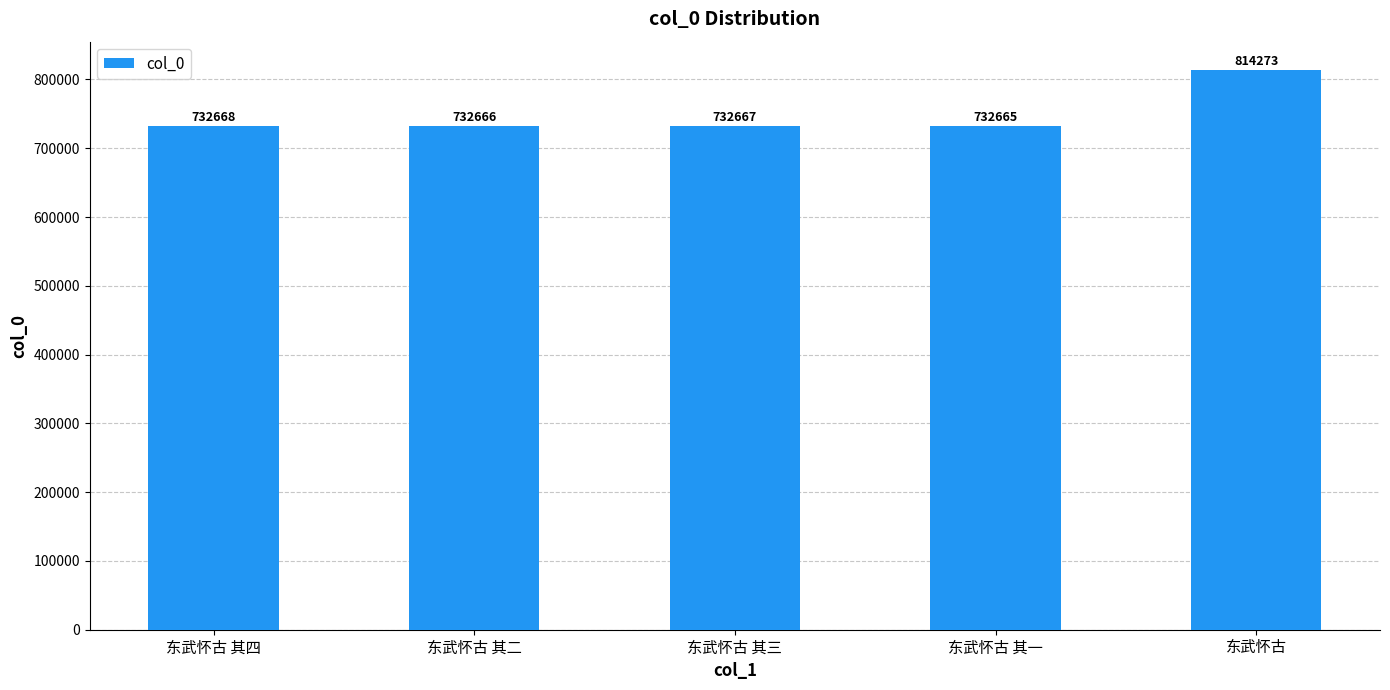

What is the change in value from 东武怀古 其四 to 东武怀古?

+81605